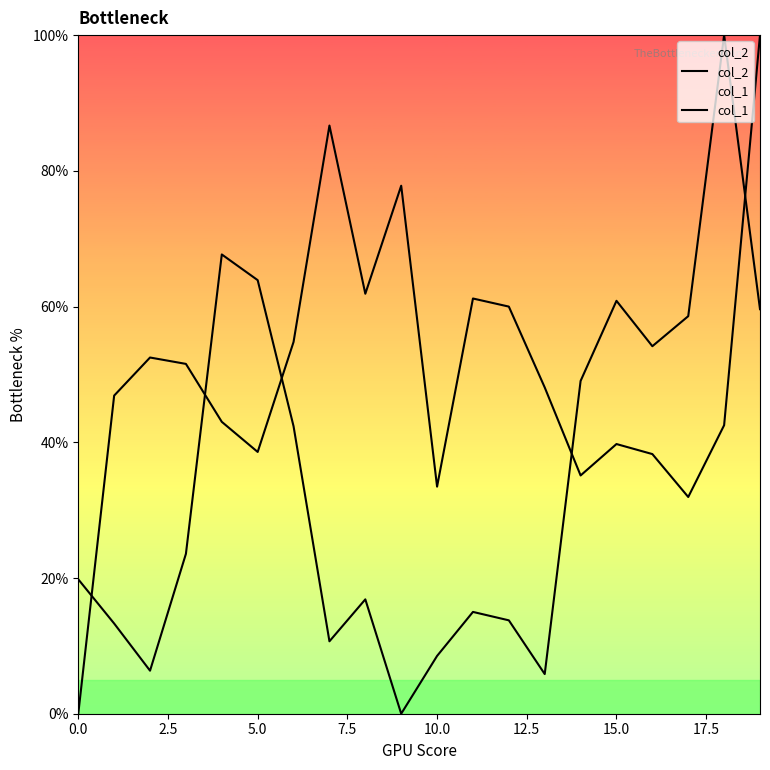

The col_2 series shows 48.1 at 13. True or false?

True